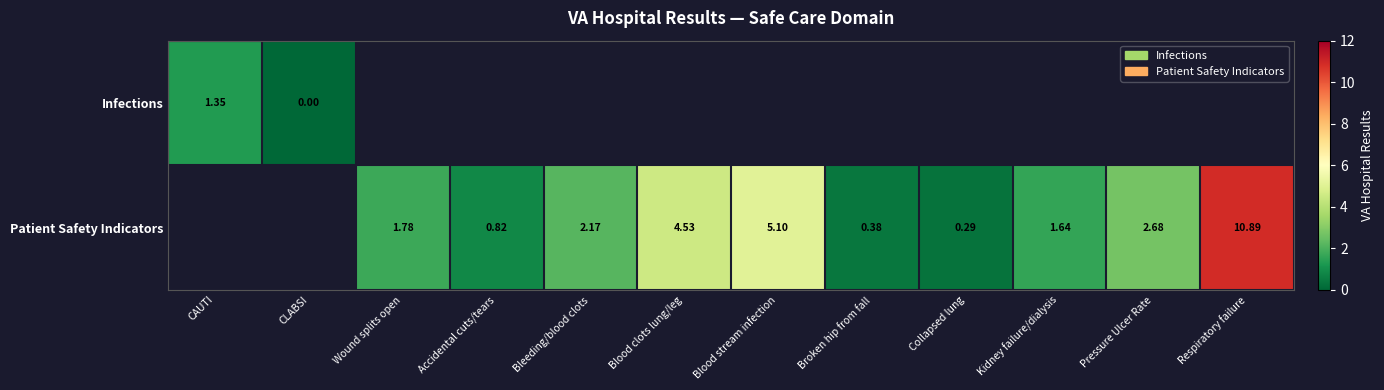

Is the value of Infections at CAUTI greater than the value of Patient Safety Indicators at Kidney failure/dialysis?

No